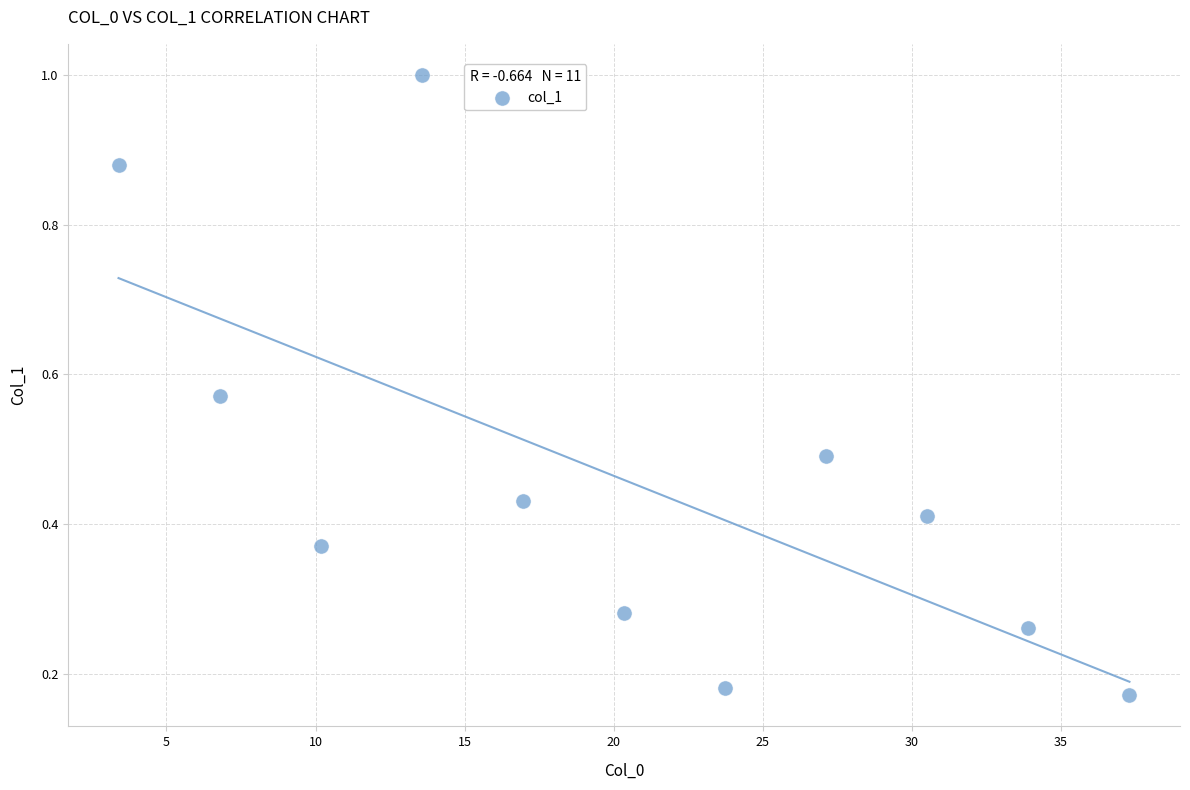

What is the average X value?

20.3